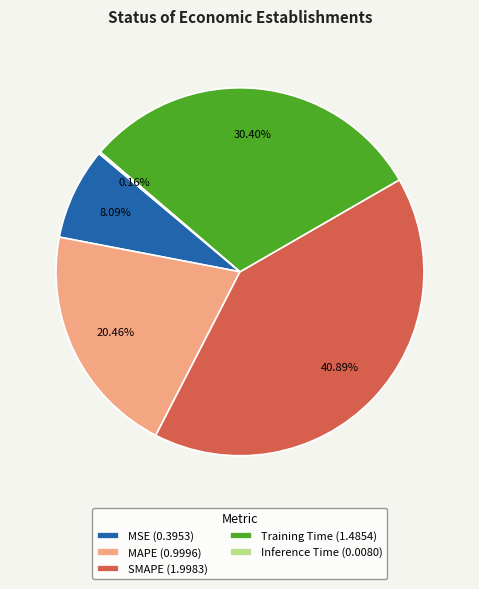

Between SMAPE (1.9983) and Training Time (1.4854), which is larger?

SMAPE (1.9983)